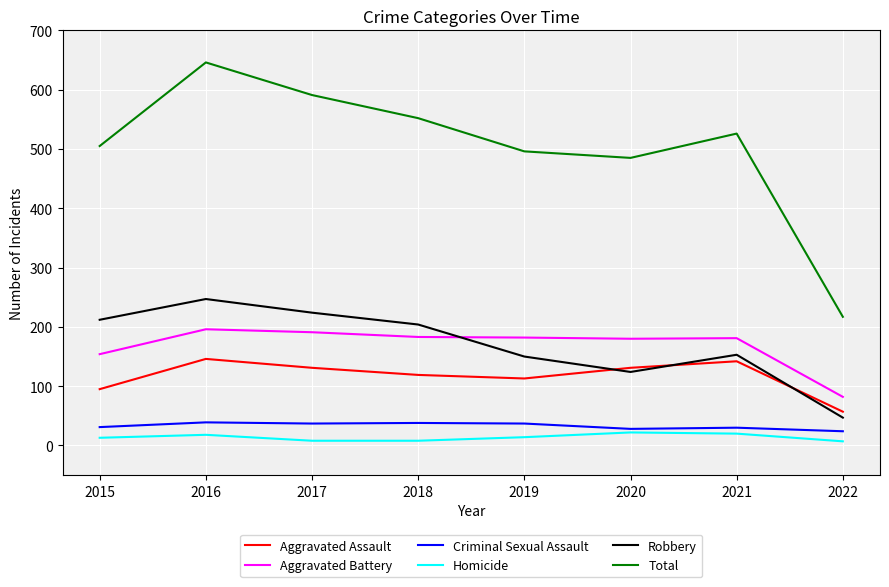

Which series has the largest range (max minus min)?

Total